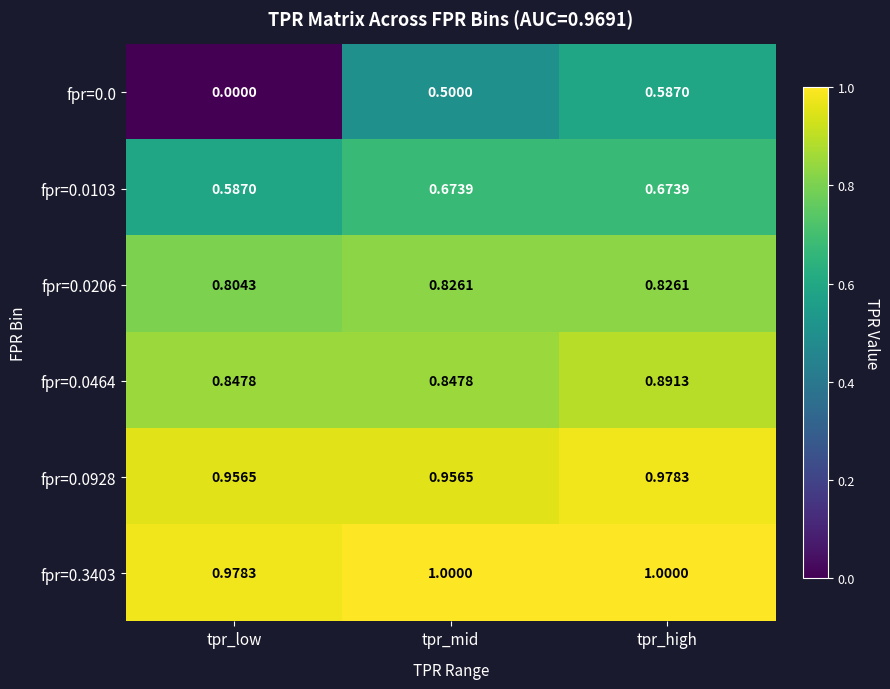

Is the value of fpr=0.0464 at tpr_low greater than the value of fpr=0.0928 at tpr_low?

No